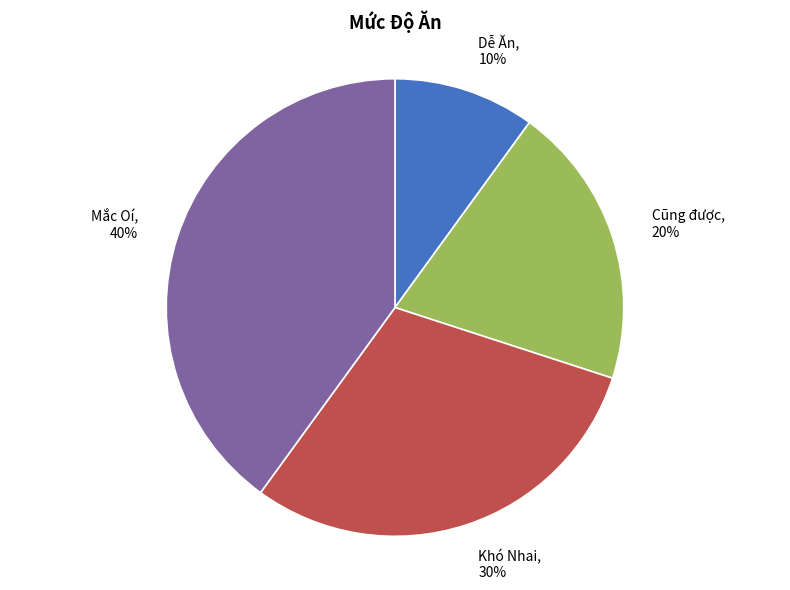

Which has a higher value, Mắc Oí or Khó Nhai?

Mắc Oí